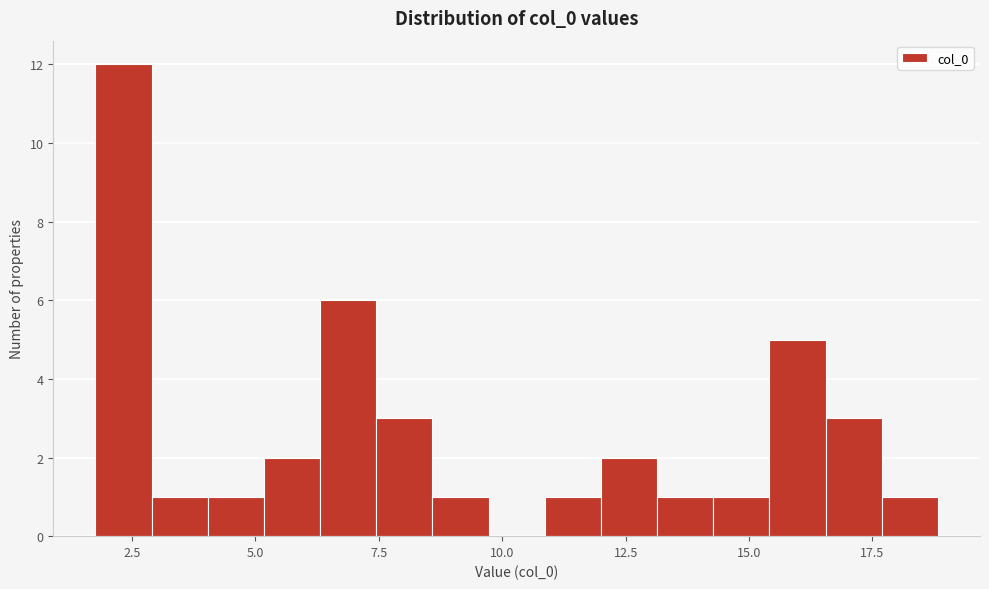

Around what value on the x-axis is the tallest bar? Give the approximate position of its centre, as read against the axis.

2.5